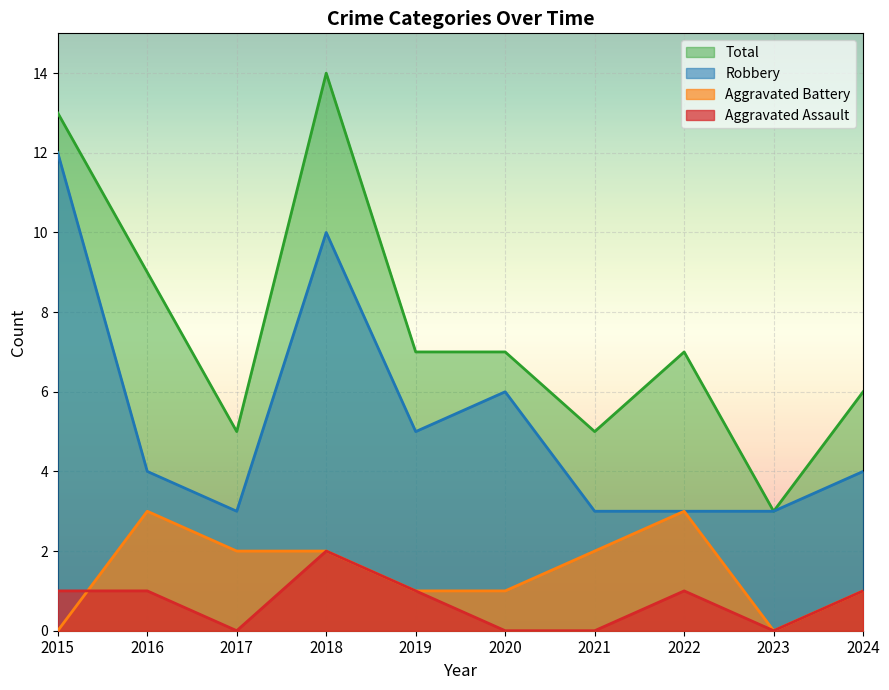

What is the difference between the maximum and minimum values in the Total series?

11